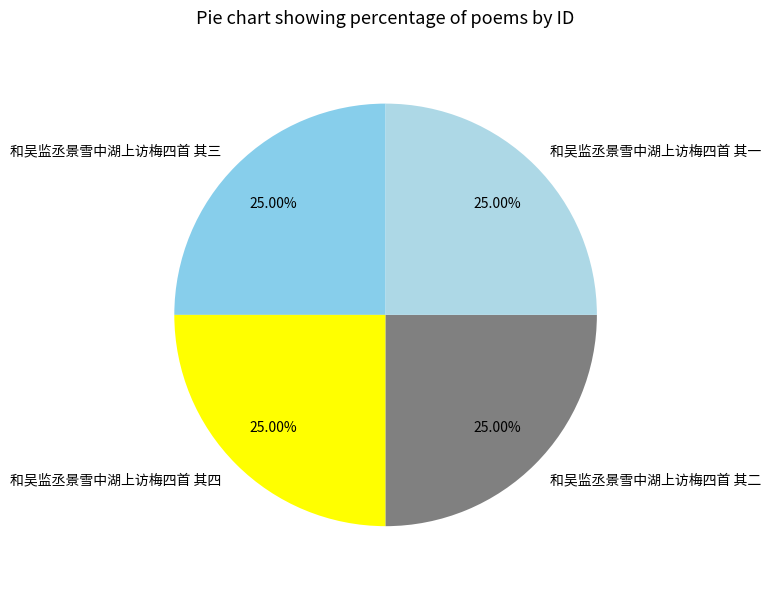

What percentage do 和吴监丞景雪中湖上访梅四首 其一 and 和吴监丞景雪中湖上访梅四首 其四 together represent?

50.0%